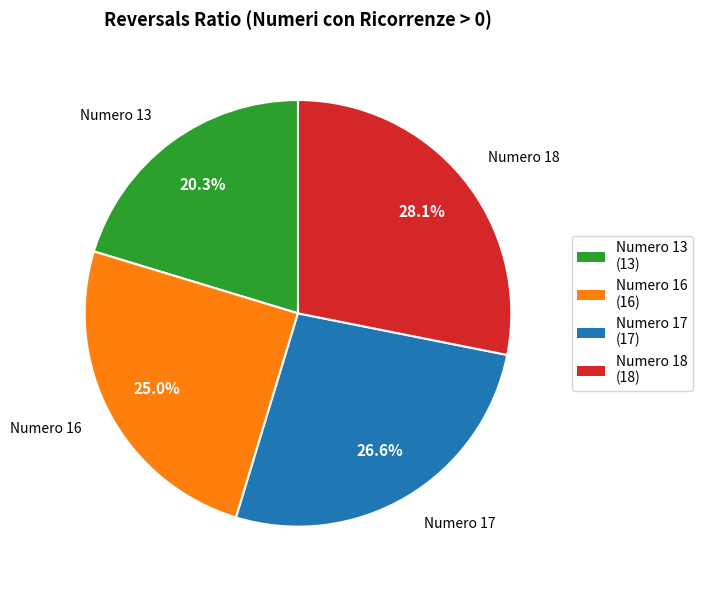

Which slice is the largest?

18